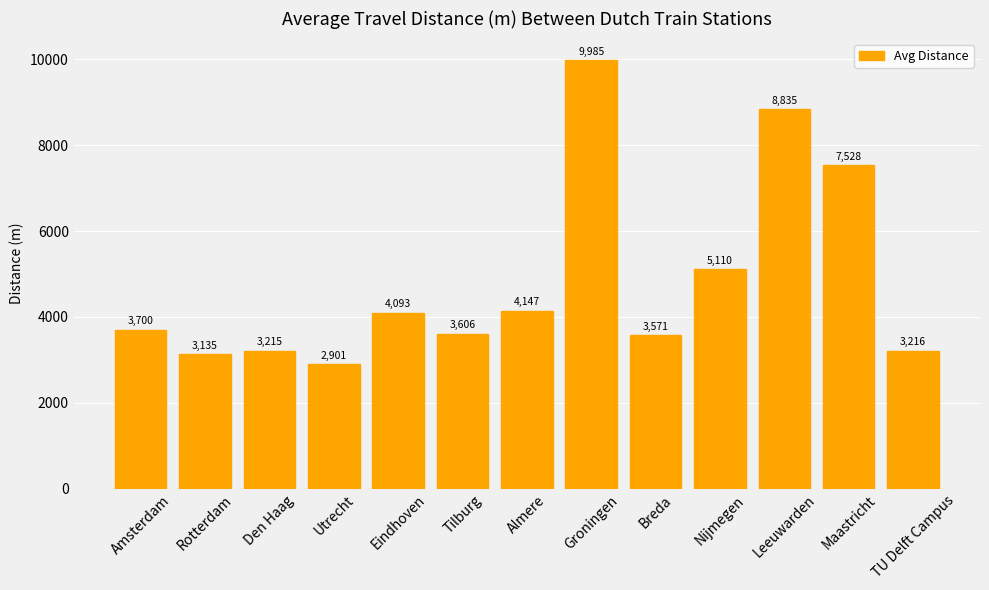

What is the value of the 13th bar from the left?

3216.4